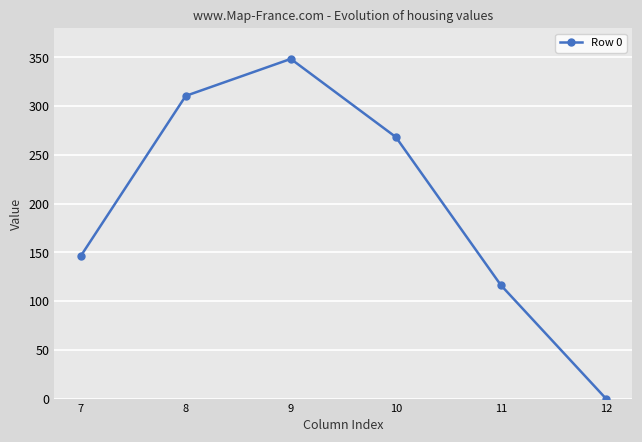

Reading right to left, extract all data points from this chart.

0.0	116.3	268.2	348.4	310.5	146.1